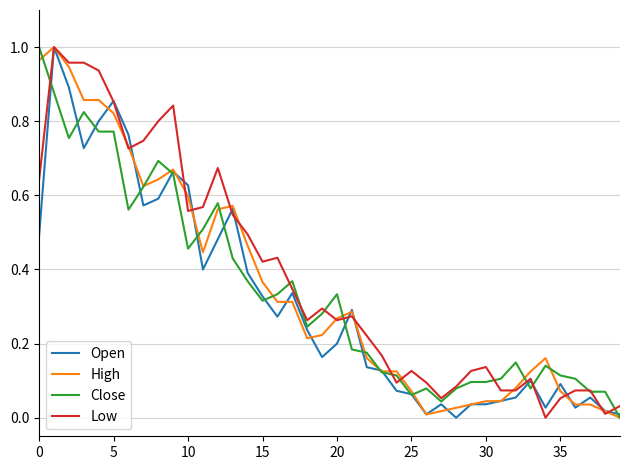

Does the chart display data point markers on the line(s)?

No